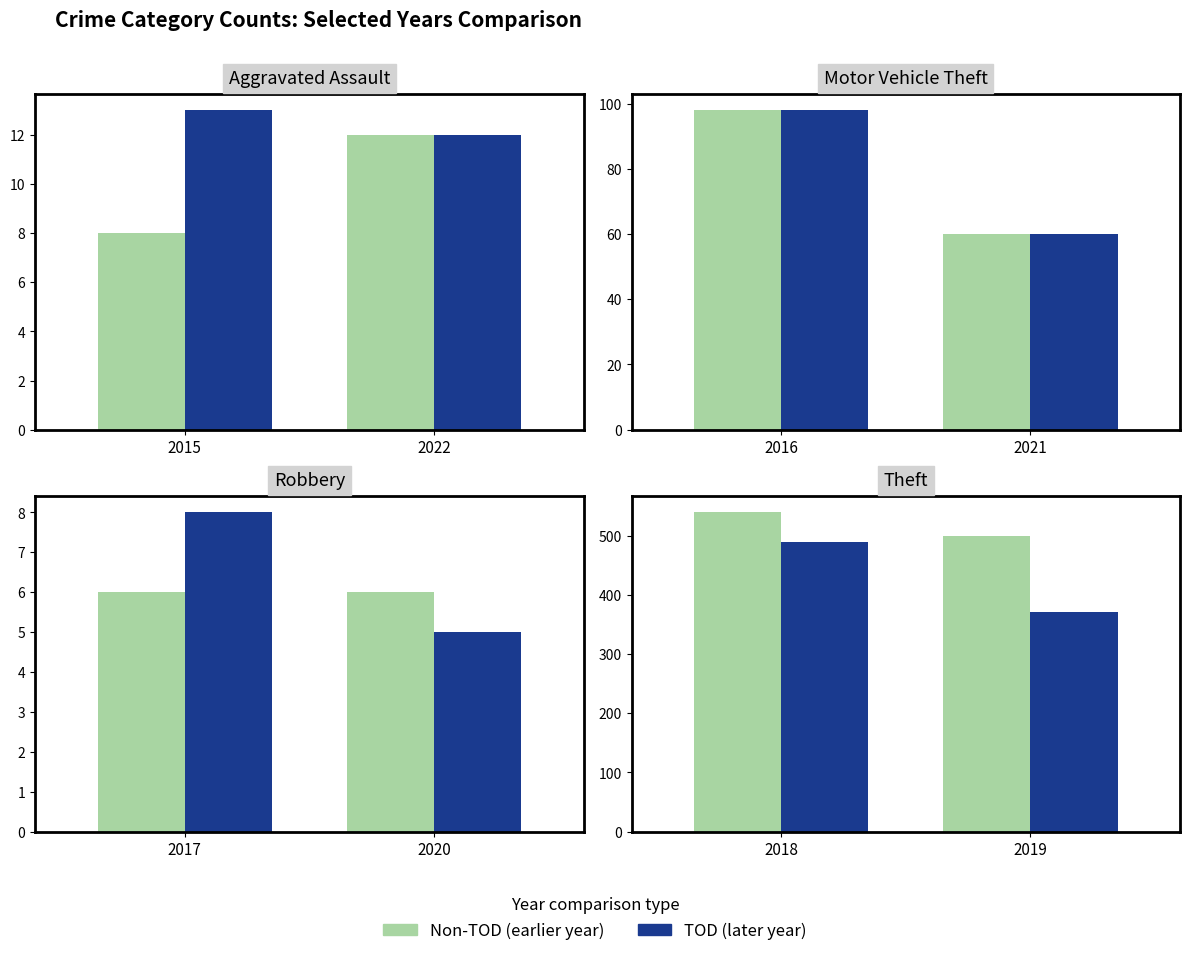

How many Non-TOD values are between 500 and 539?

2